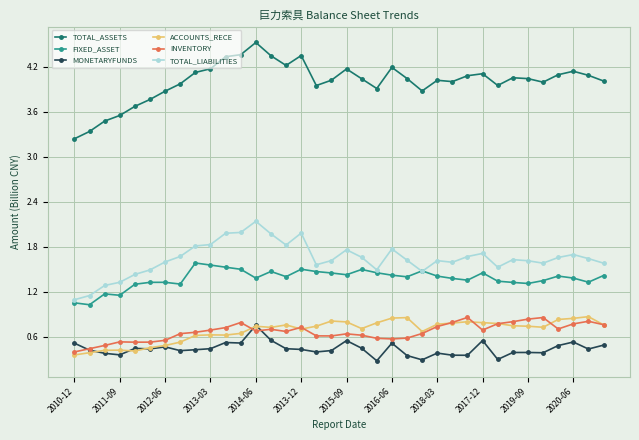

What is the highest value of the INVENTORY series?

0.9